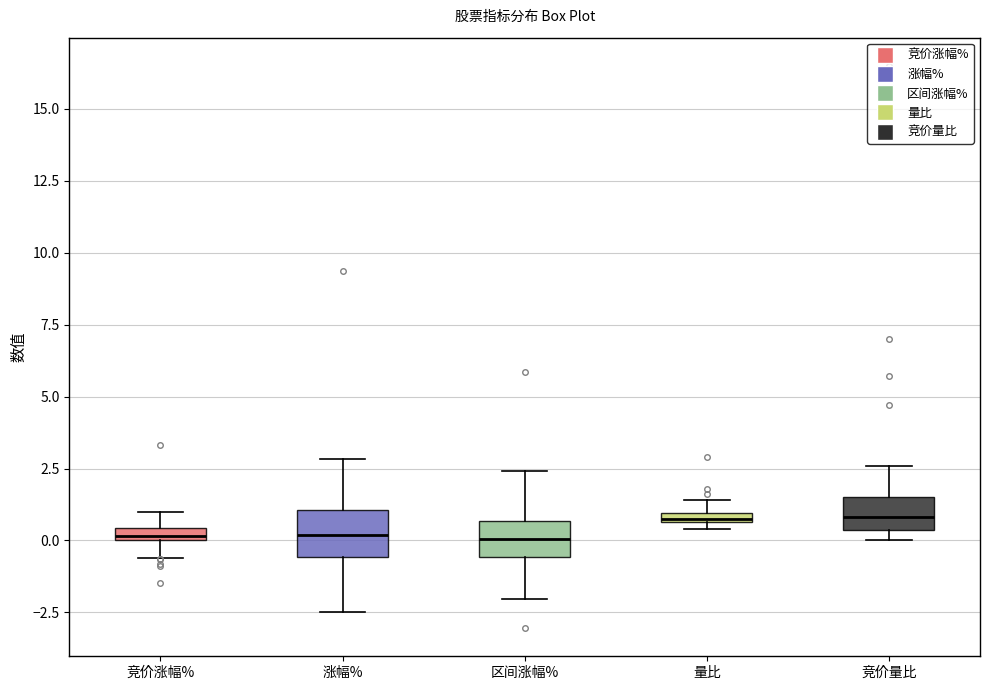

Where does the median line of the box for 区间涨幅% sit on the y-axis? The values are not printed on the chart, so give them approximately, as read against the axis.

0.0